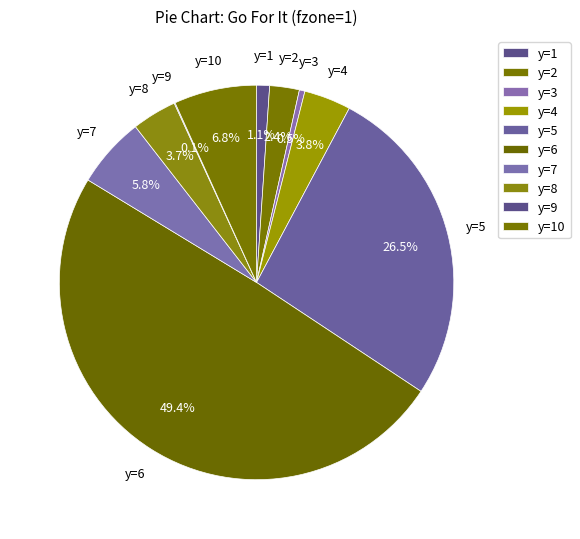

Rank the categories by value from lowest to highest.

y=9, y=3, y=1, y=2, y=8, y=4, y=7, y=10, y=5, y=6